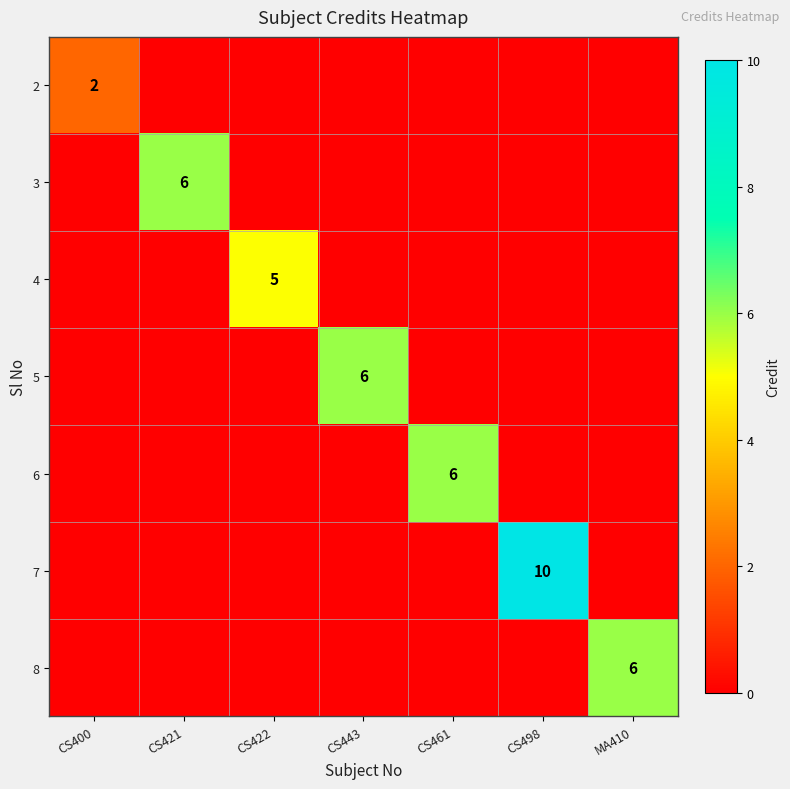

At which category is the sum across all series the highest?

CS498